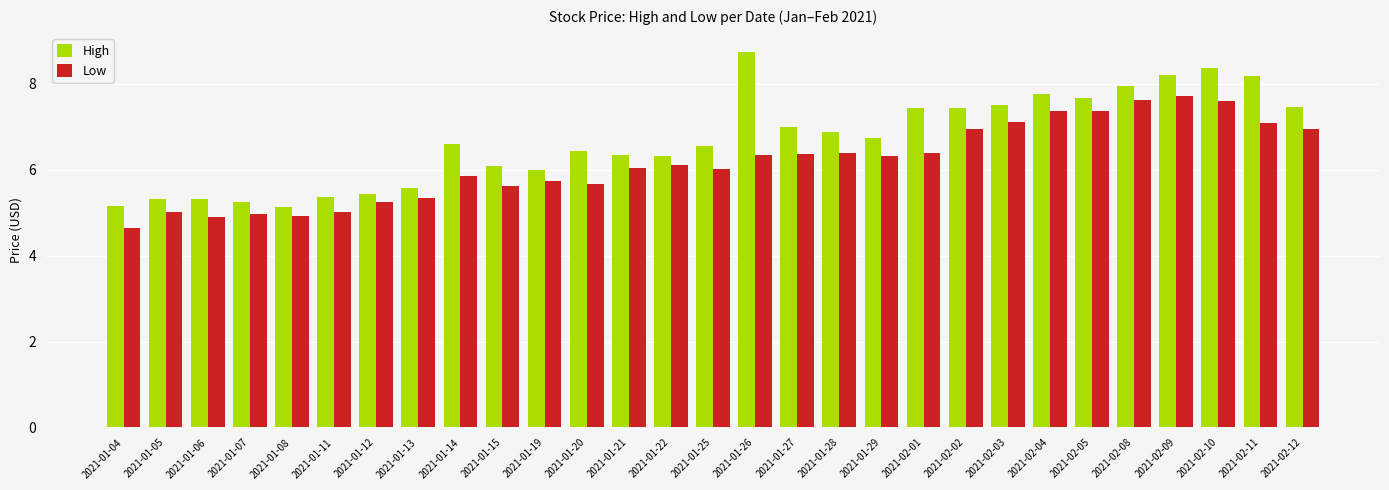

What are all the series names shown in the legend?

High, Low